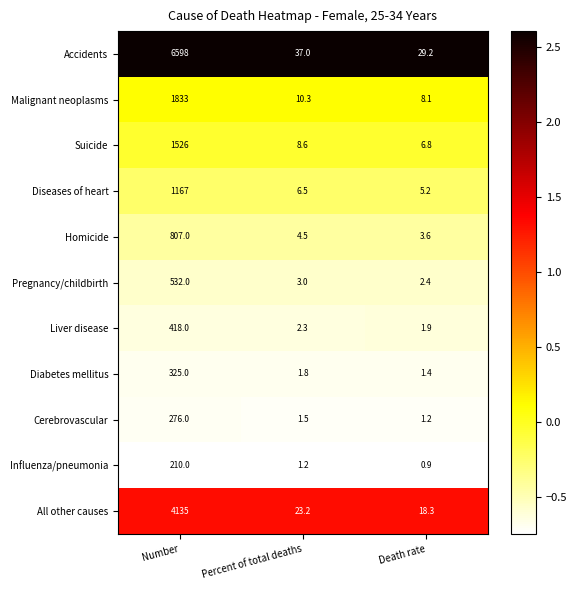

What is the difference between the highest and lowest values at Death rate?

28.3